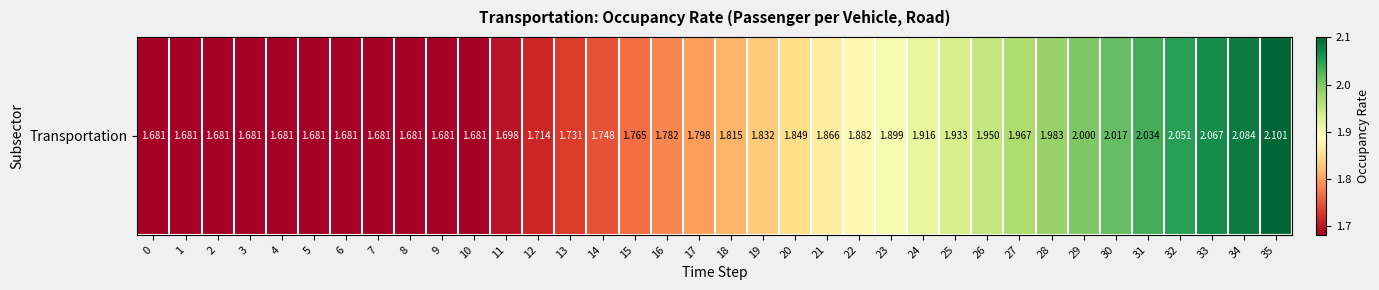

List the labels in order of value, smallest first.

0, 1, 2, 3, 4, 5, 6, 7, 8, 9, 10, 11, 12, 13, 14, 15, 16, 17, 18, 19, 20, 21, 22, 23, 24, 25, 26, 27, 28, 29, 30, 31, 32, 33, 34, 35